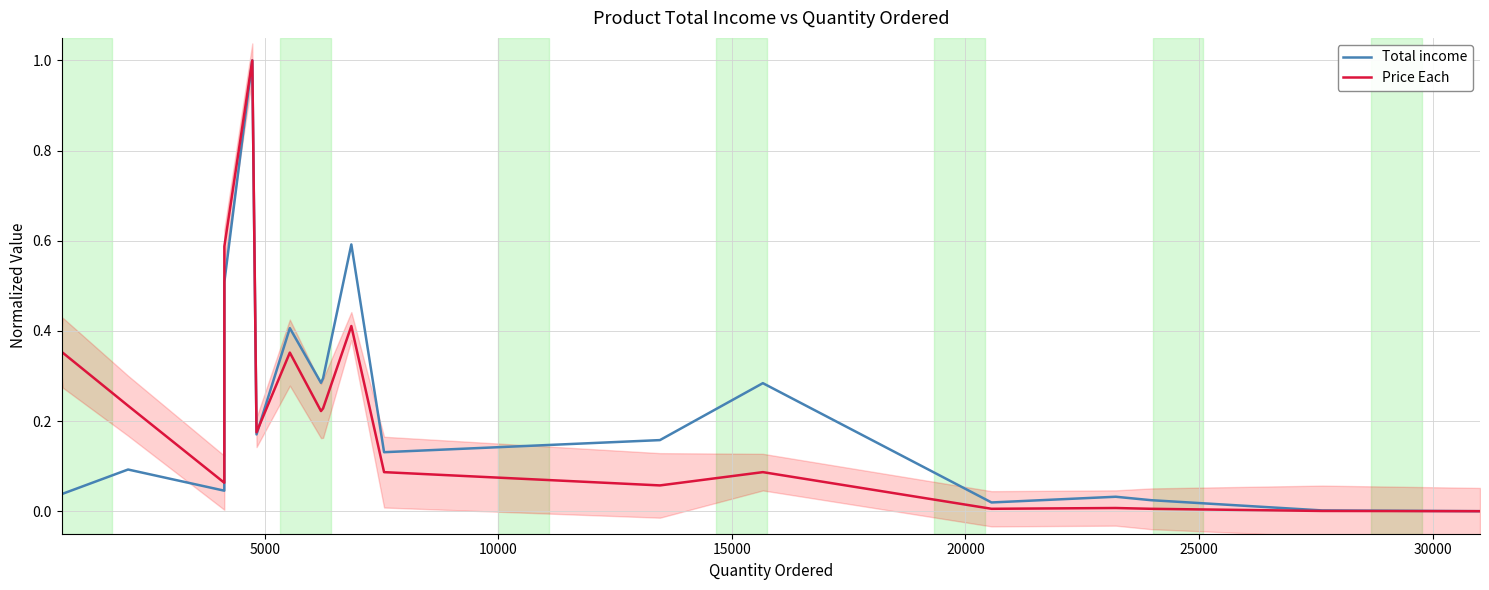

Reading right to left, list all the values displayed in this chart.

Total income: 0.0	0.0	0.0	0.0	0.0	0.3	0.2	0.1	0.6	0.3	0.3	0.4	0.2	1.0	0.5	0.0	0.1	0.0	0.0
Price Each: 0.0	0.0	0.0	0.0	0.0	0.1	0.1	0.1	0.4	0.2	0.2	0.4	0.2	1.0	0.6	0.1	0.2	0.4	0.4